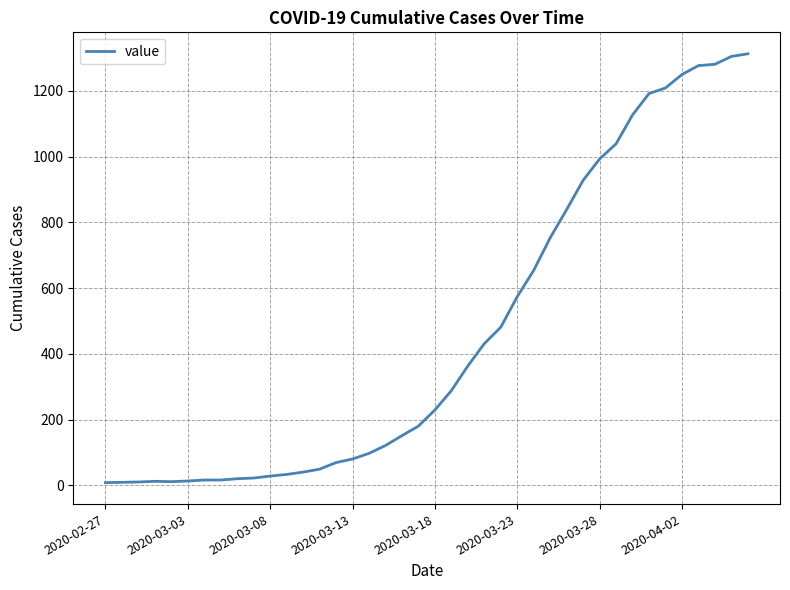

What is the difference between the maximum and minimum values?

1305